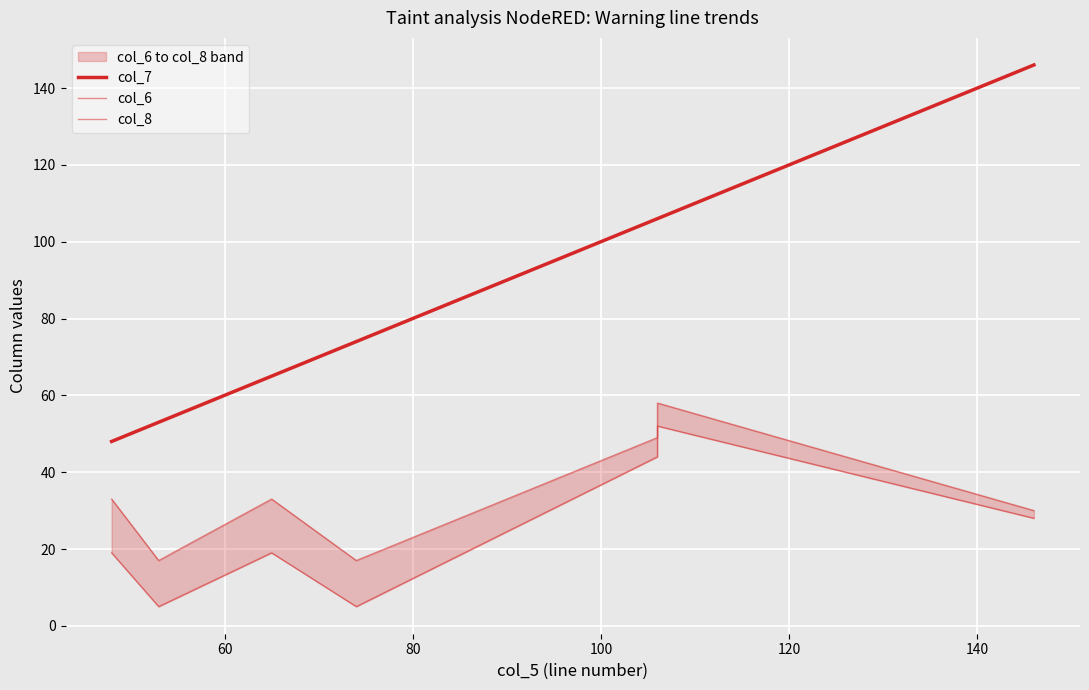

The value of col_8 at 140 is 104. True or false?

False